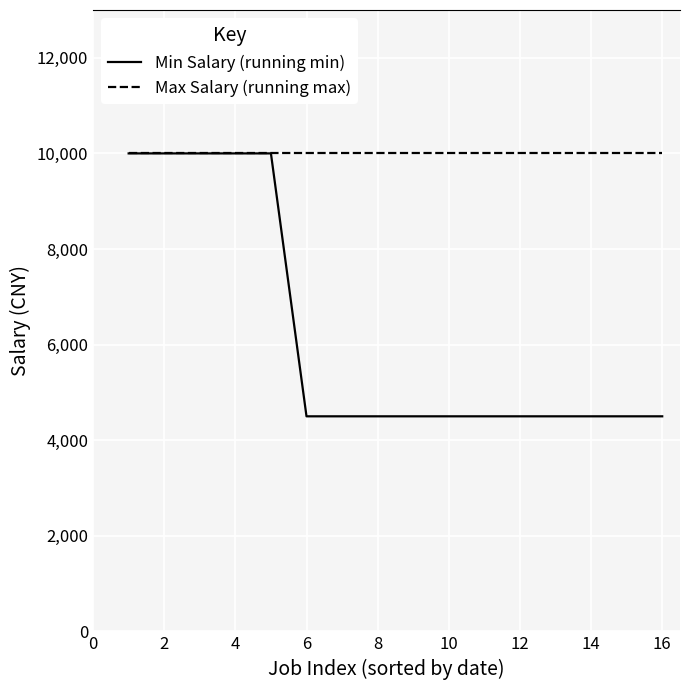

What is the smallest value displayed?

4500